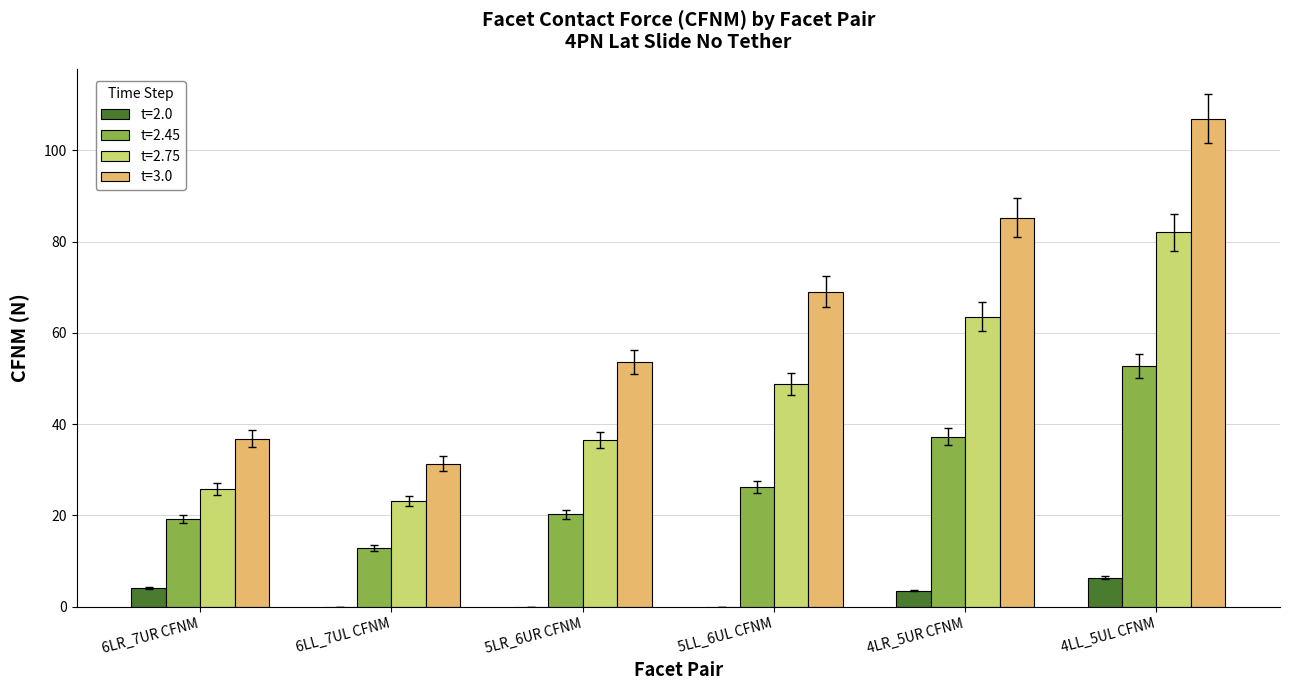

What is the total value across all series at 4LR_5UR CFNM?

189.5